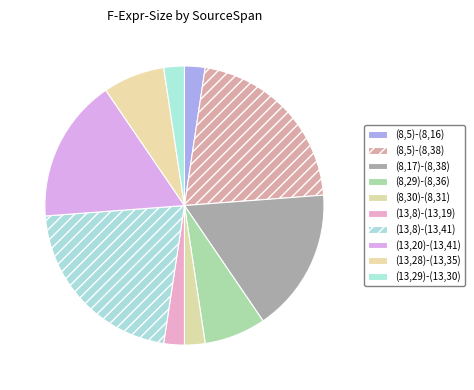

The (13,8)-(13,41) slice represents 21% of the pie. True or false?

True